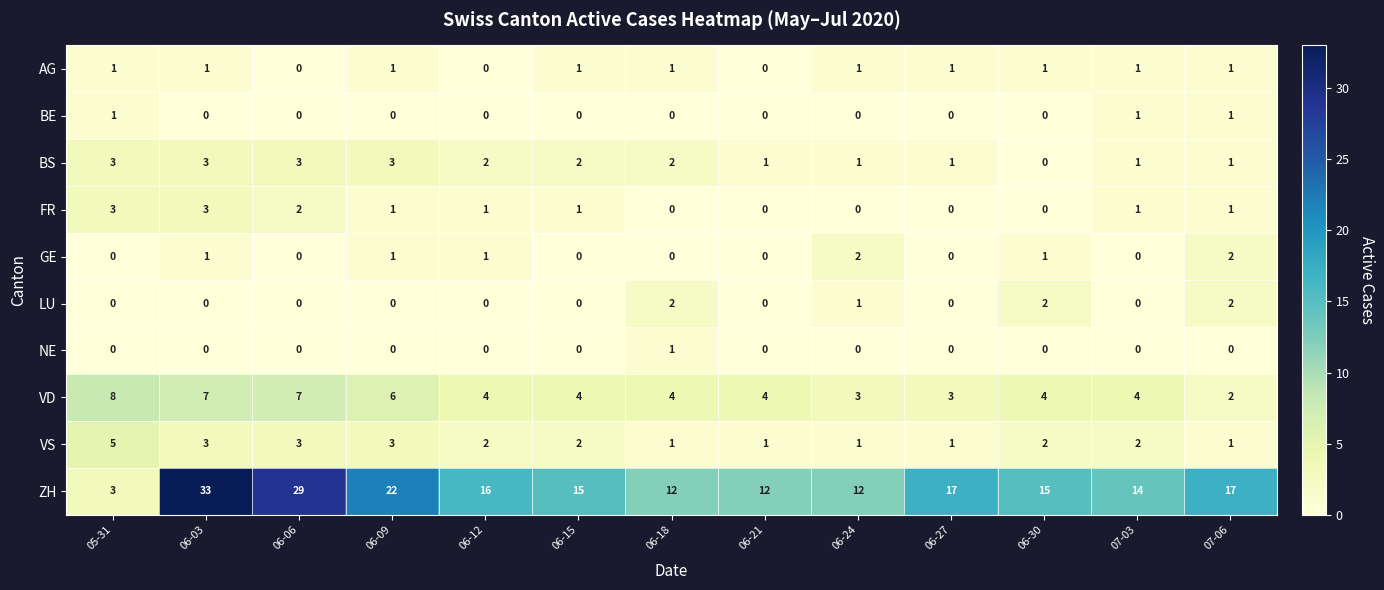

Is it true that BS equals 2 at 06-15?

True